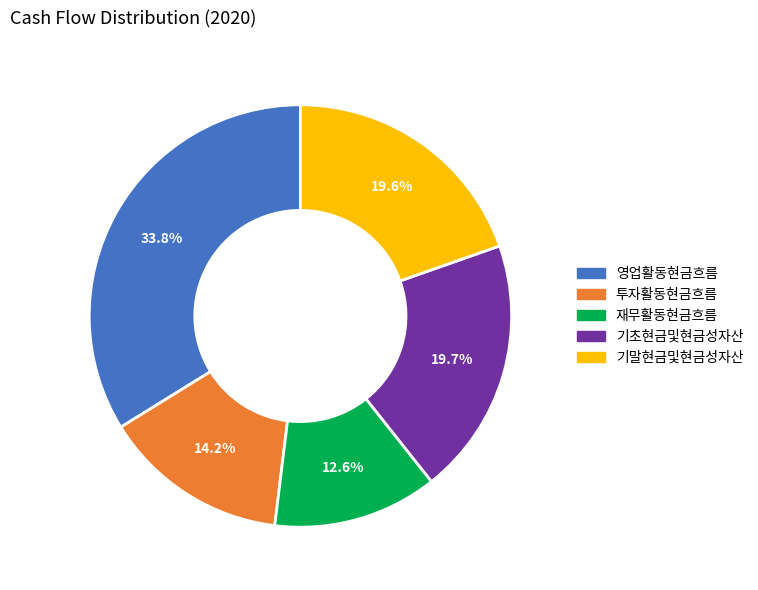

Do 영업활동현금흐름 and 투자활동현금흐름 together represent more than half of the pie?

No